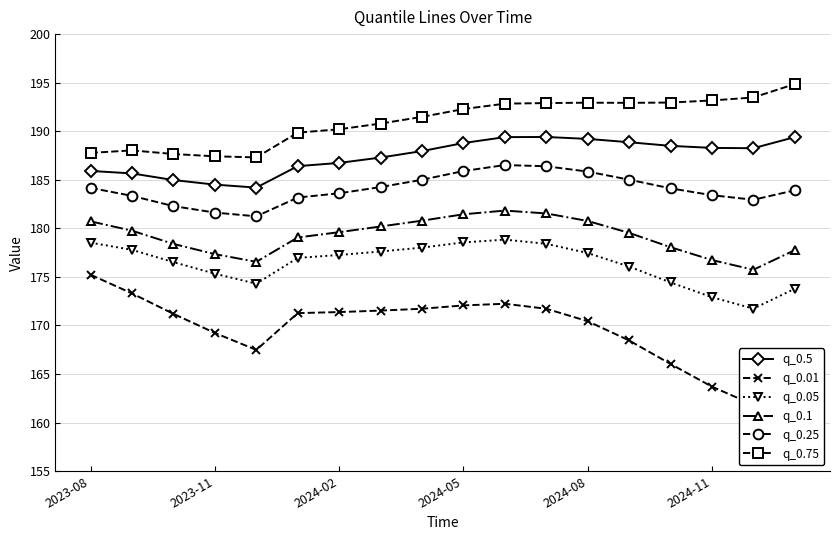

Is the value of q_0.05 at 2024-05 greater than the value of q_0.25 at 2024-11?

No